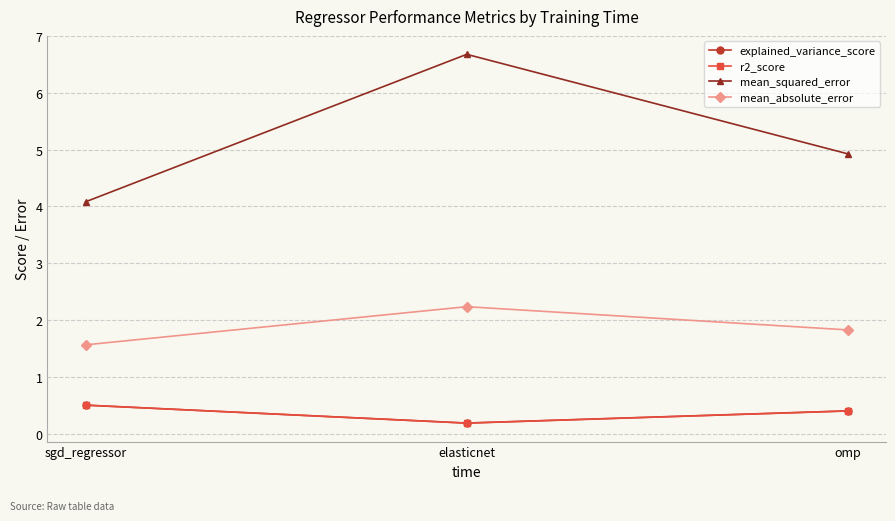

What is the spread (max minus min) of values at sgd_regressor?

3.6